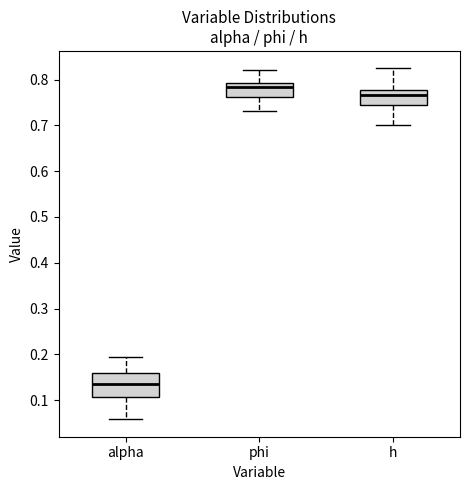

Reading left to right, transcribe this box plot: for each box, give where its median line is, the range the box spans, and where its two whiskers end, as read against the y-axis. The values are not printed on the chart, so give them approximately, as read against the axis.

alpha: median 0.14, box 0.11 to 0.16, whiskers 0.06 to 0.19
phi: median 0.78, box 0.76 to 0.79, whiskers 0.73 to 0.82
h: median 0.77, box 0.74 to 0.78, whiskers 0.70 to 0.82